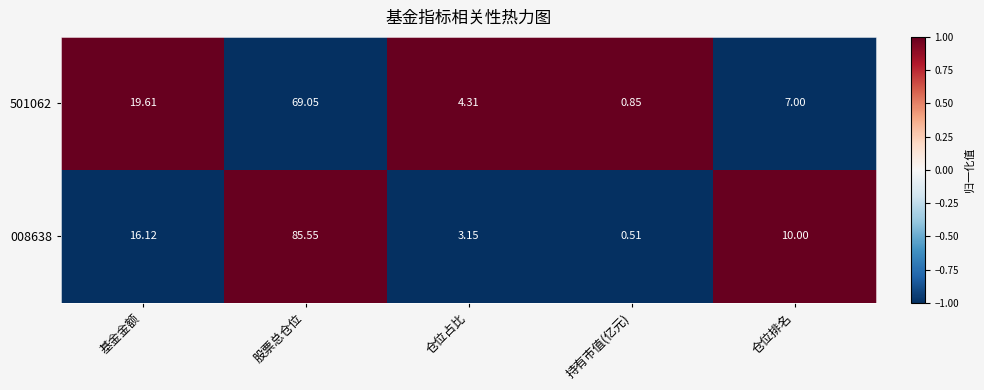

List the labels in order of 501062 value, smallest first.

持有市值(亿元), 仓位占比, 仓位排名, 基金金额, 股票总仓位